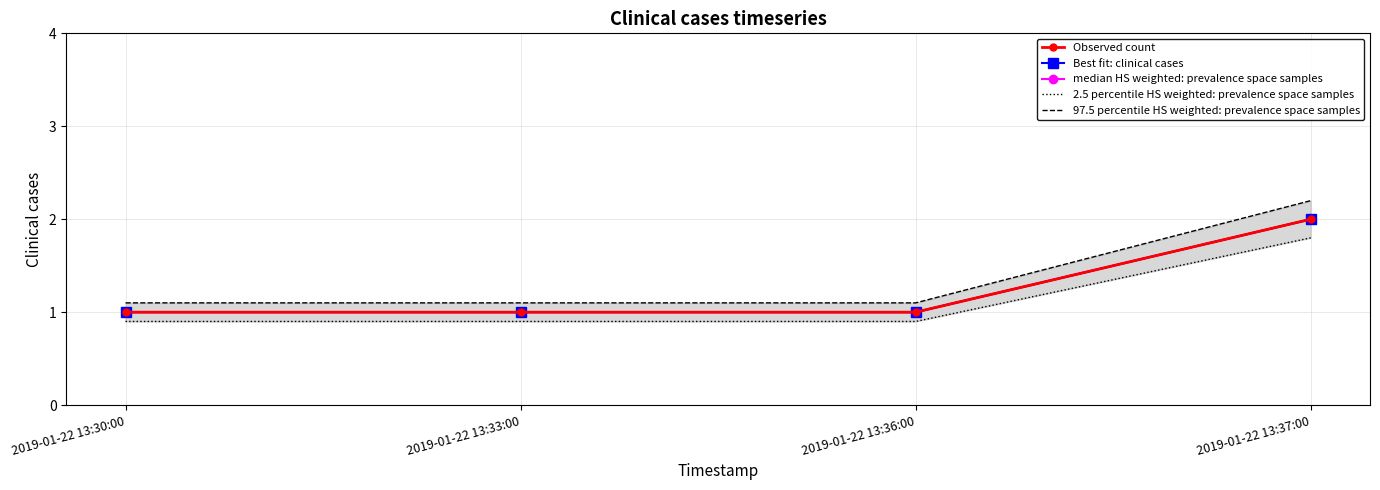

At which category is the sum across all series the highest?

2019-01-22 13:37:00